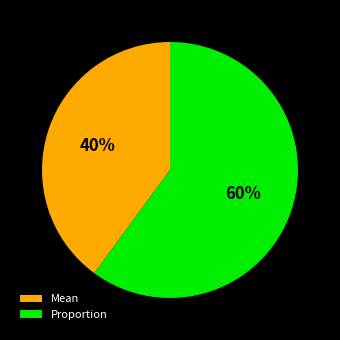

To the nearest percent, what is the average slice percentage?

50%